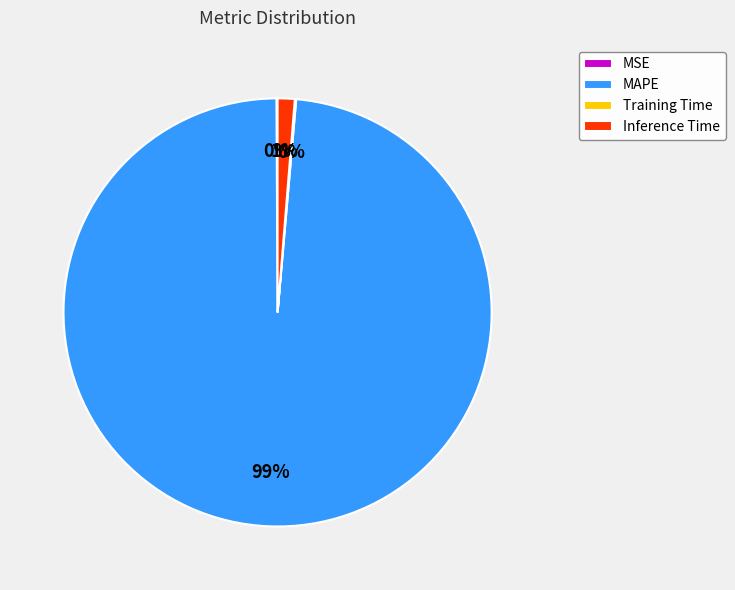

To the nearest percent, what is the combined percentage of Inference Time and MAPE?

100%